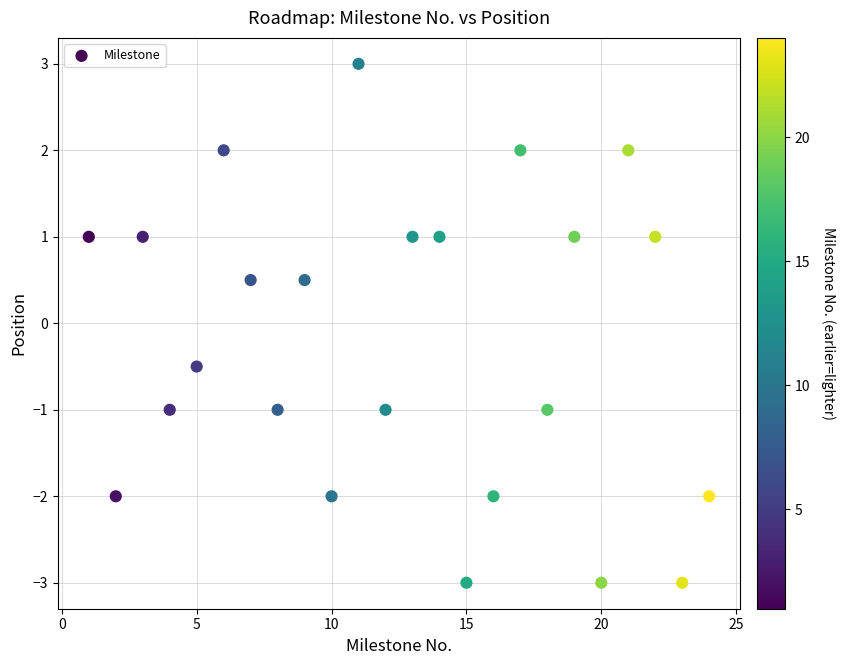

What is the range of Y values (max minus min)?

6.0